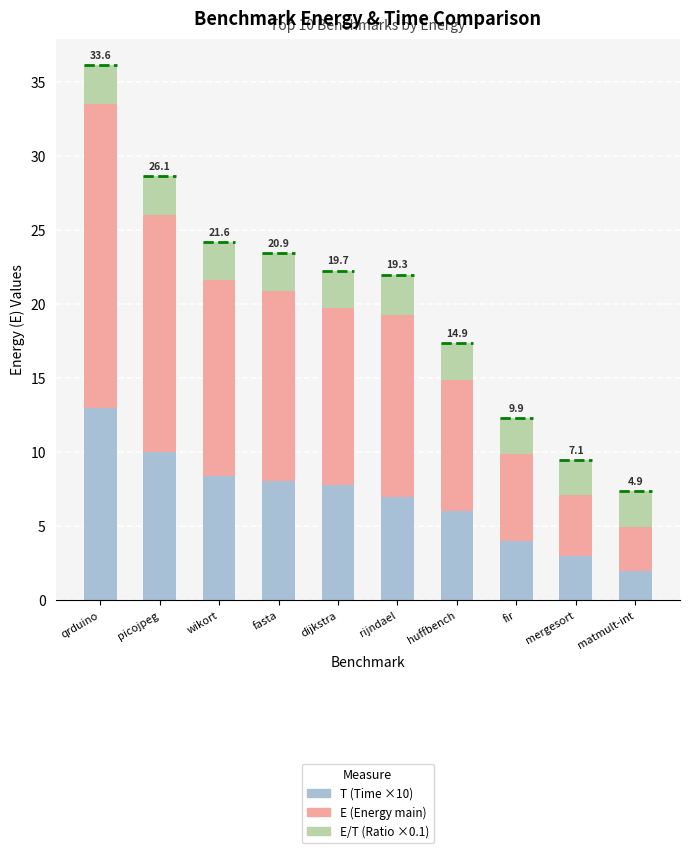

Count the E/T (Ratio ×0.1) values in the range 2 to 3.

10